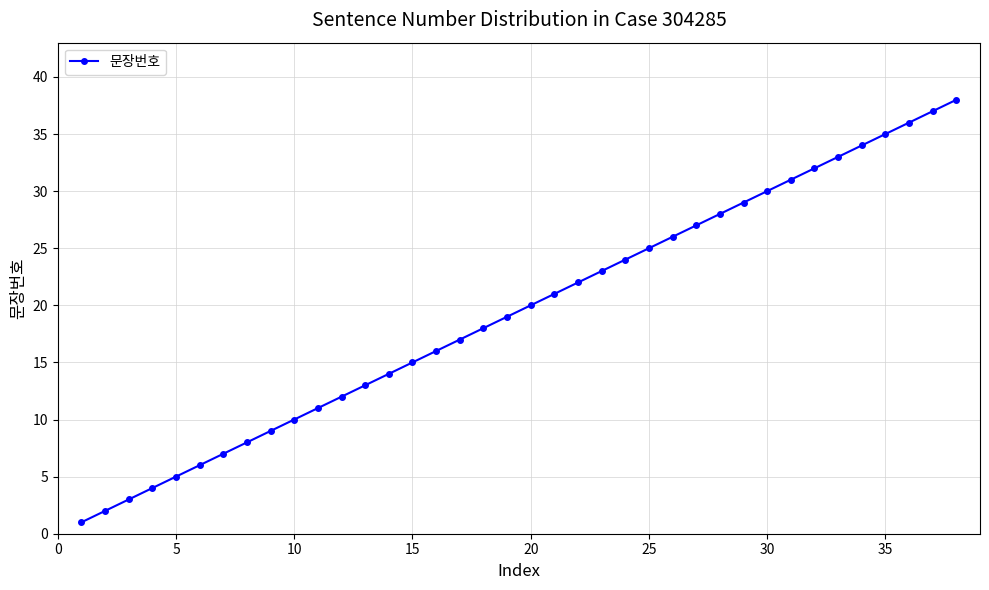

Does the chart have visible grid lines?

Yes